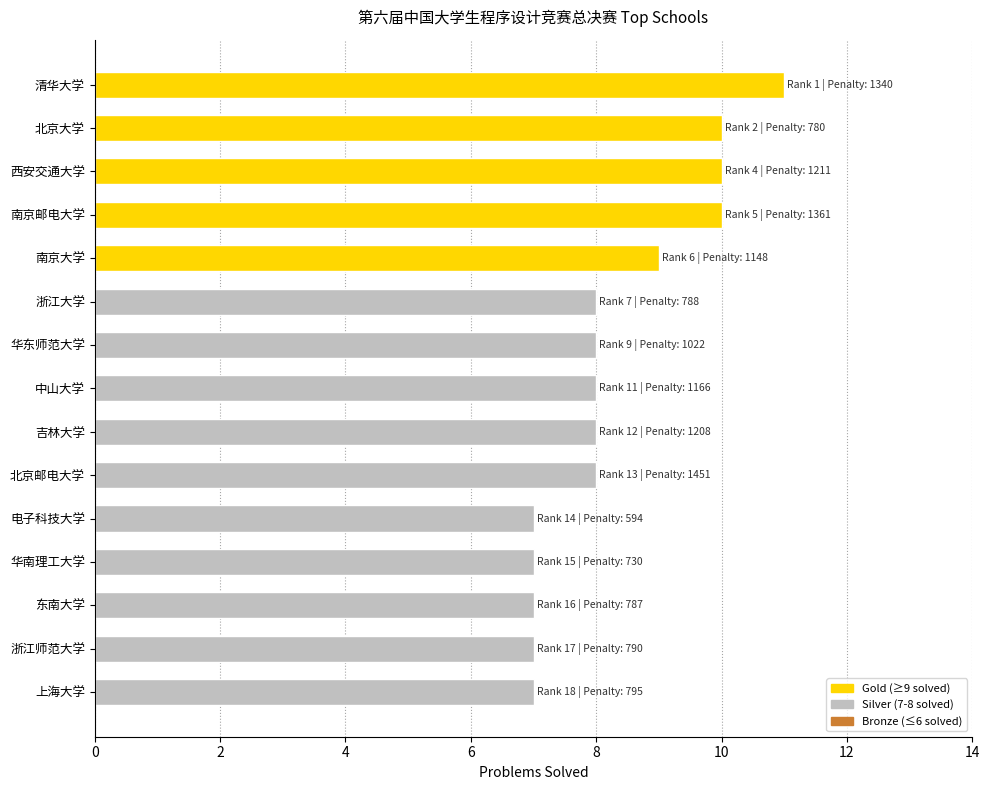

How many categories are shown in the chart?

15